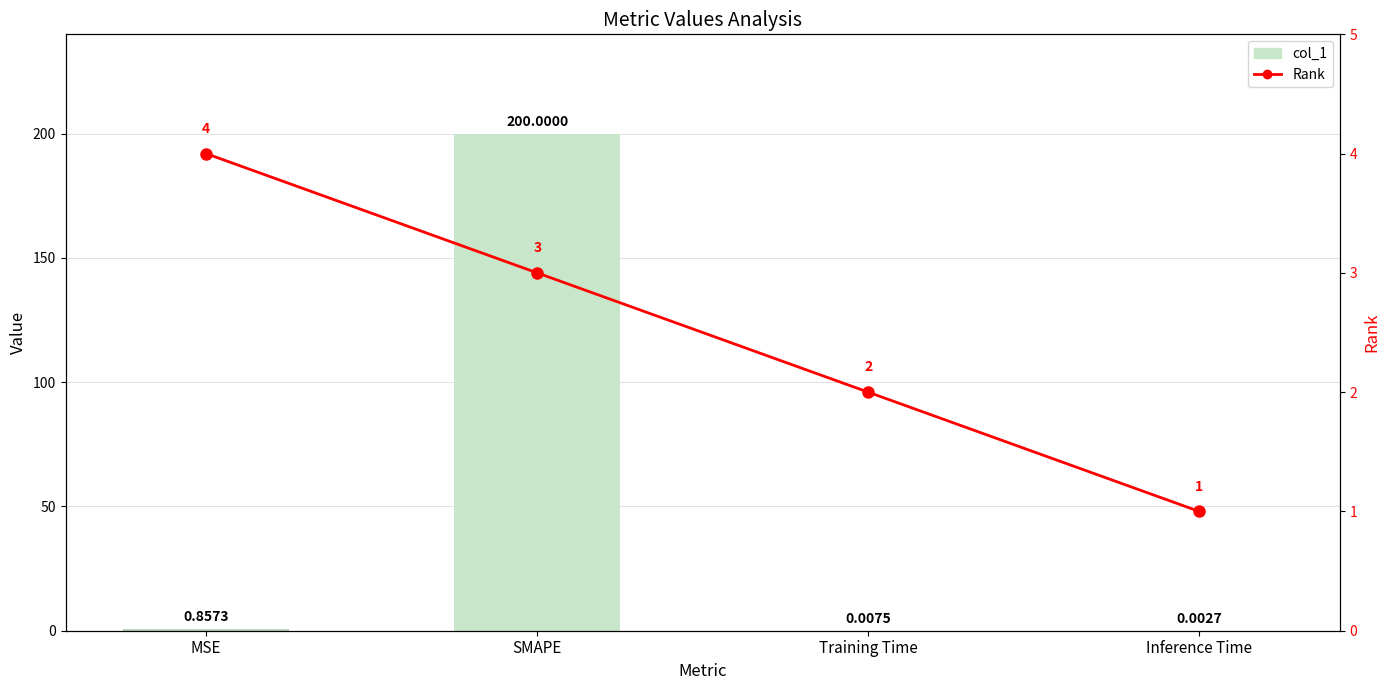

Does the chart contain any negative values?

No